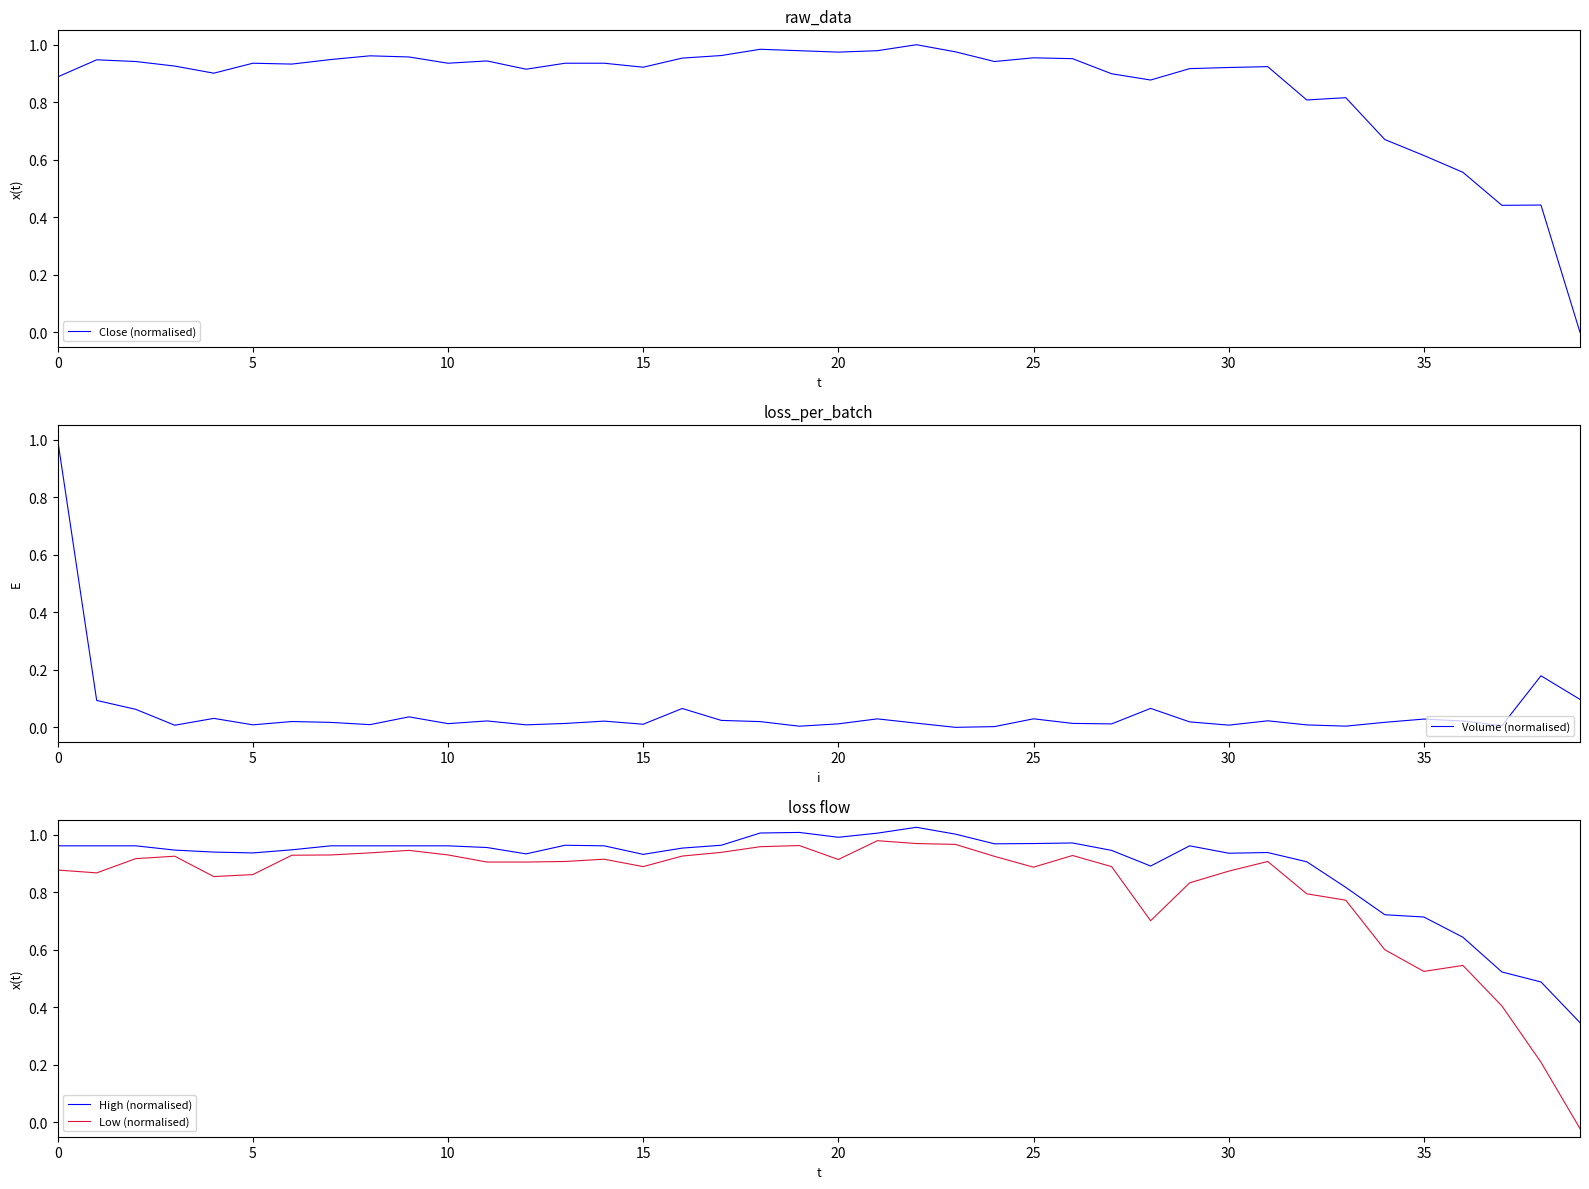

Which category has the lowest value across all series?

39